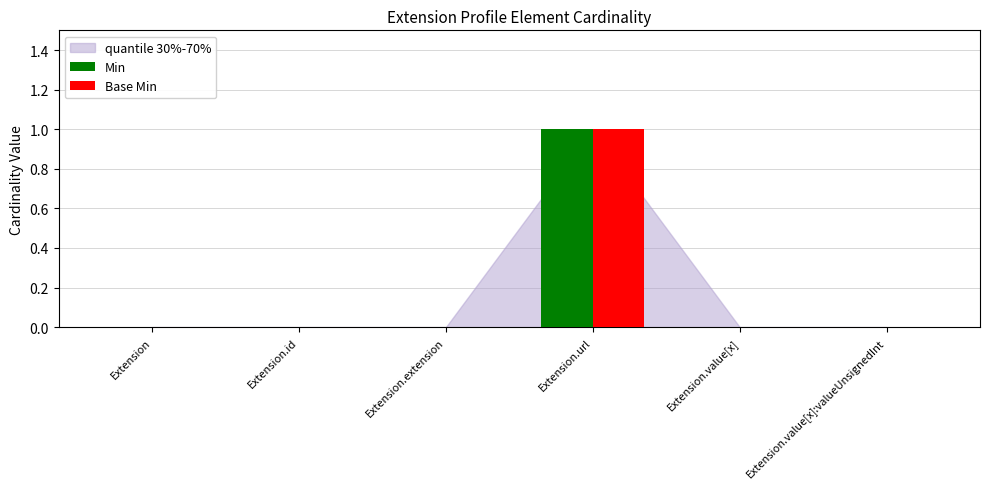

Which category has the highest value across all series?

Extension.url